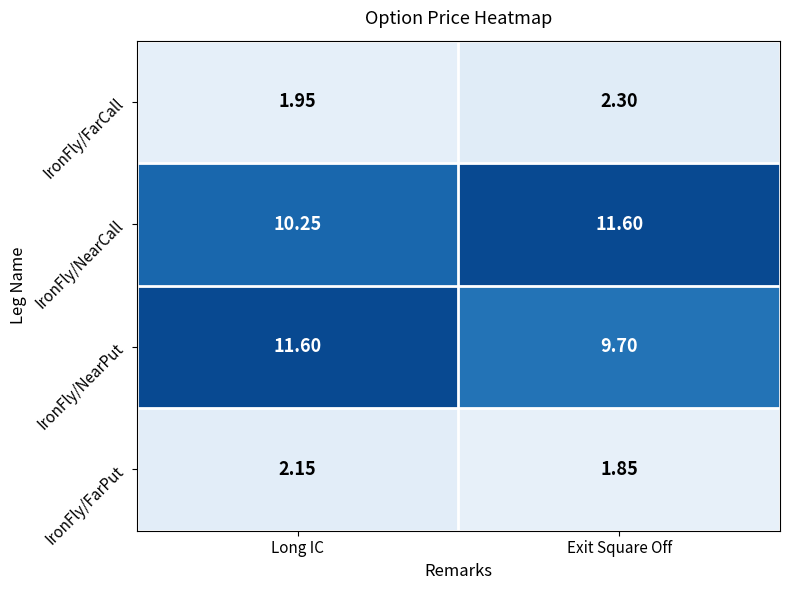

Which series changed the most between Long IC and Exit Square Off?

IronFly/NearPut